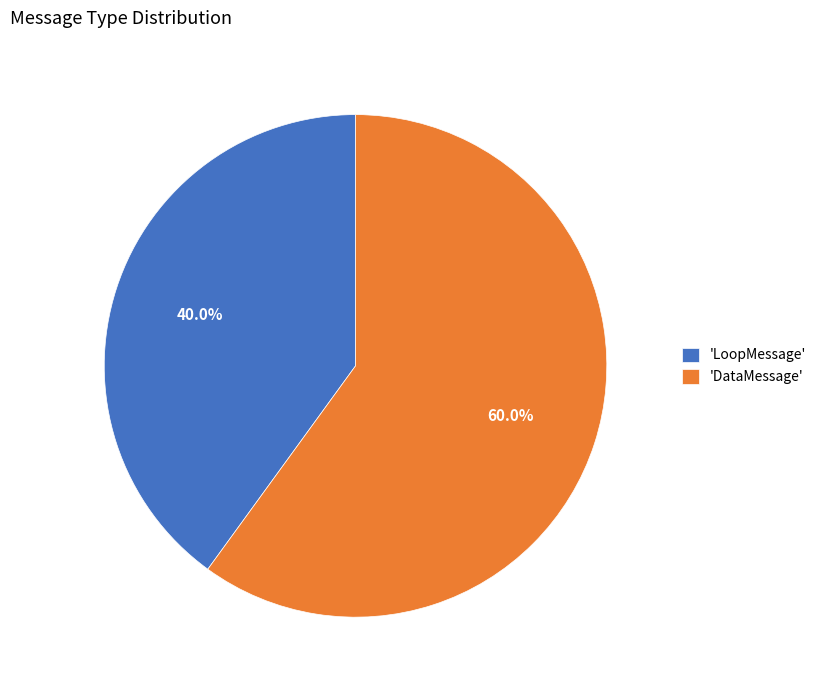

Which category has the biggest portion of the pie?

'DataMessage'